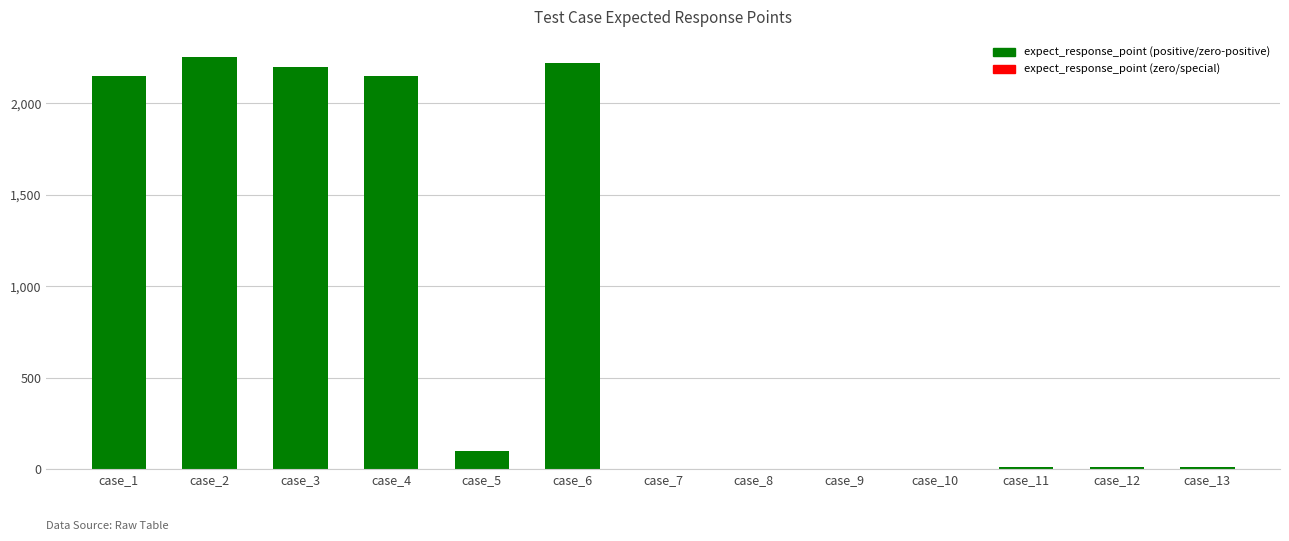

What is the greatest value displayed?

2250